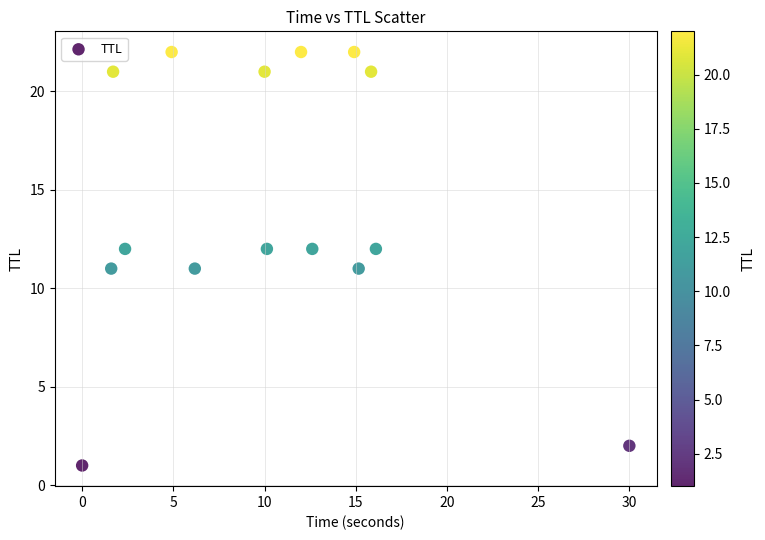

What is the range of Y values (max minus min)?

21